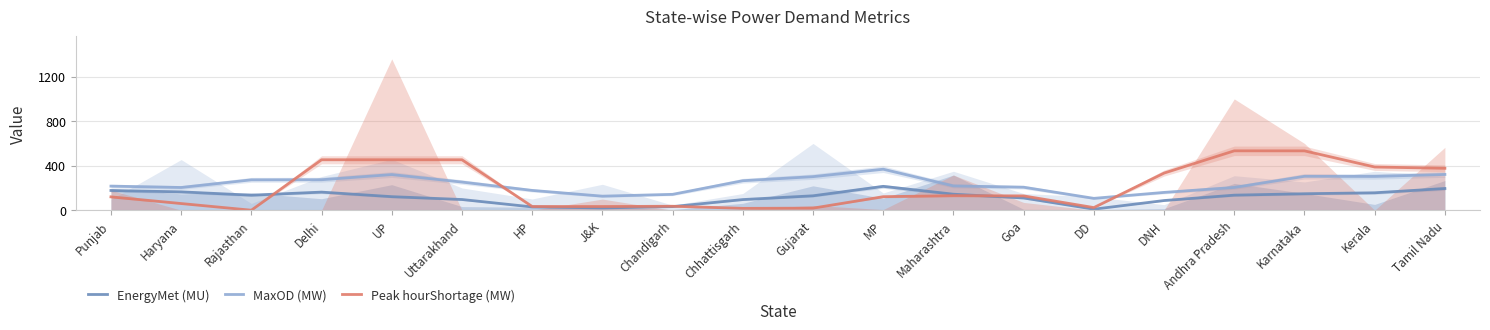

What is the total value across all series at Tamil Nadu?

893.0